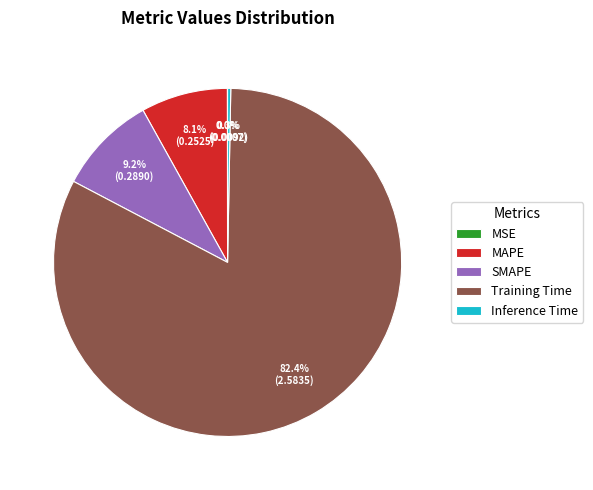

Is it true that MAPE is 18% of the pie?

False